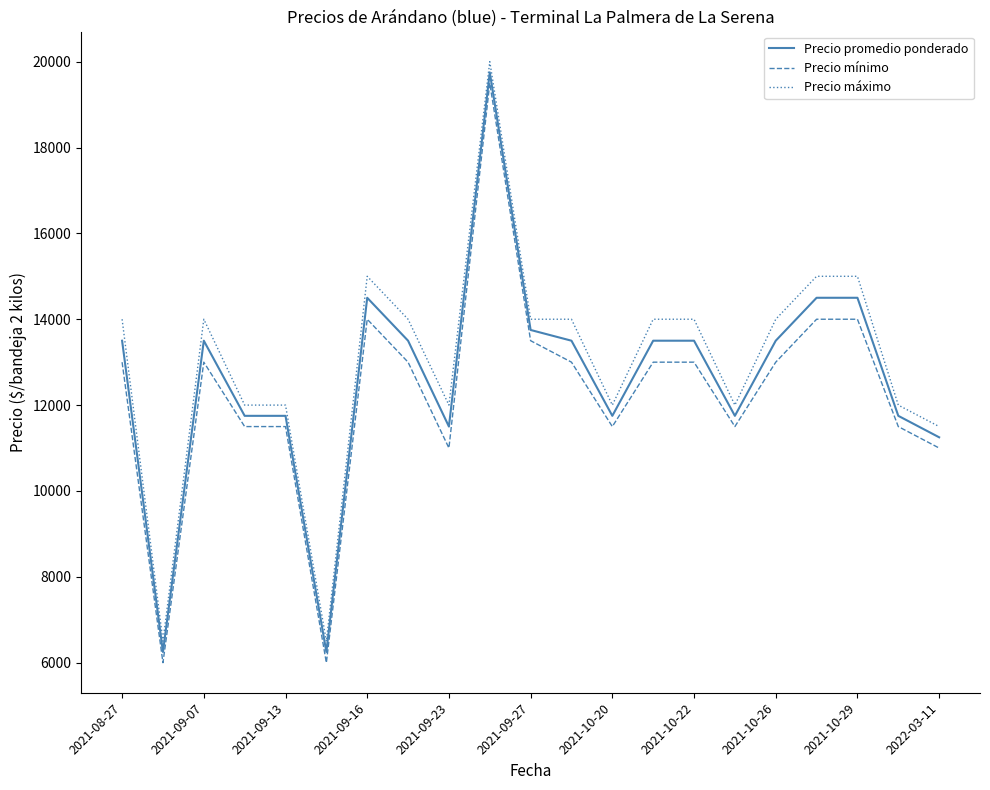

What is the difference between the maximum and minimum values in the Precio mínimo series?

13500